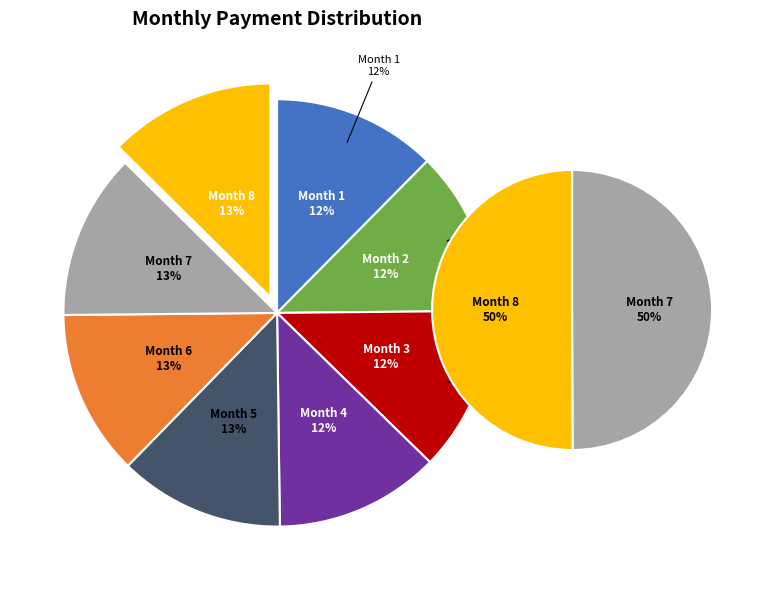

What portion of the pie excludes Month 6?

87.5%